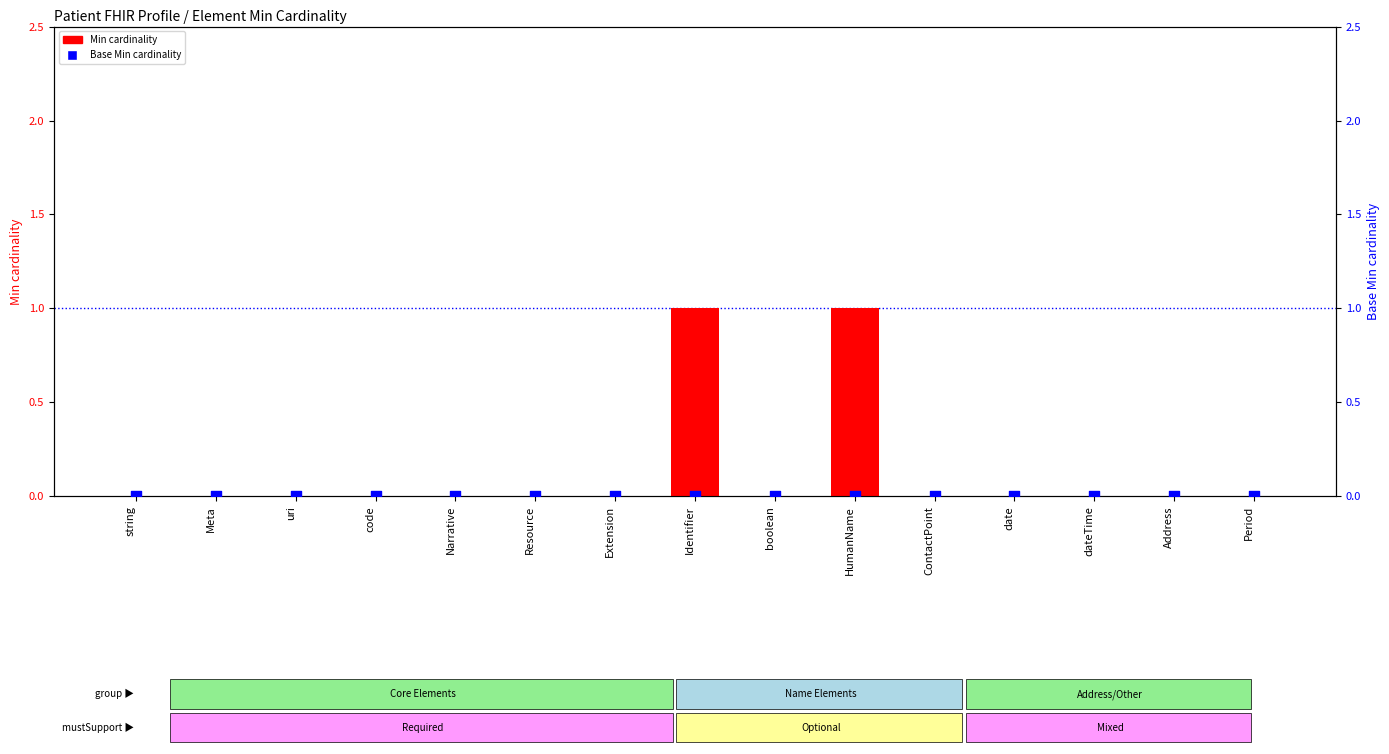

At how many categories does at least one series exceed 0?

2